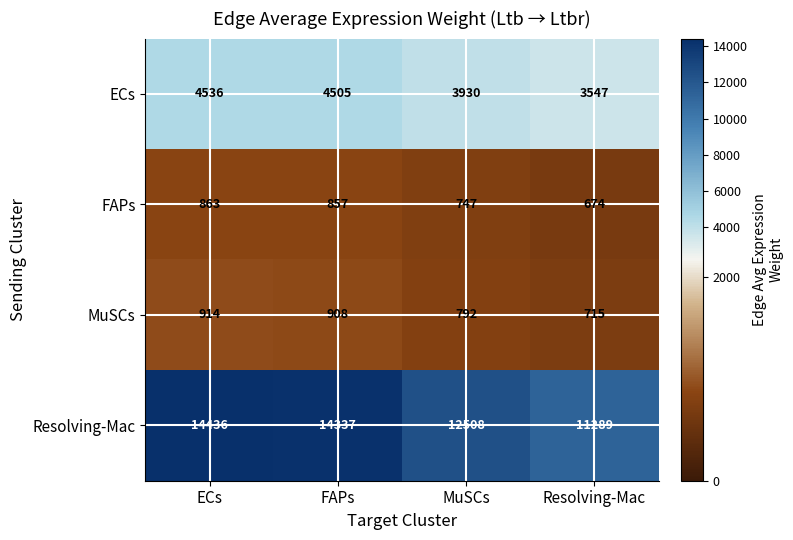

Reading left to right, transcribe all the data shown in this chart.

ECs: ECs=4536	FAPs=4505	MuSCs=3930	Resolving-Mac=3547
FAPs: ECs=863	FAPs=857	MuSCs=747	Resolving-Mac=674
MuSCs: ECs=914	FAPs=908	MuSCs=792	Resolving-Mac=715
Resolving-Mac: ECs=14436	FAPs=14337	MuSCs=12508	Resolving-Mac=11289